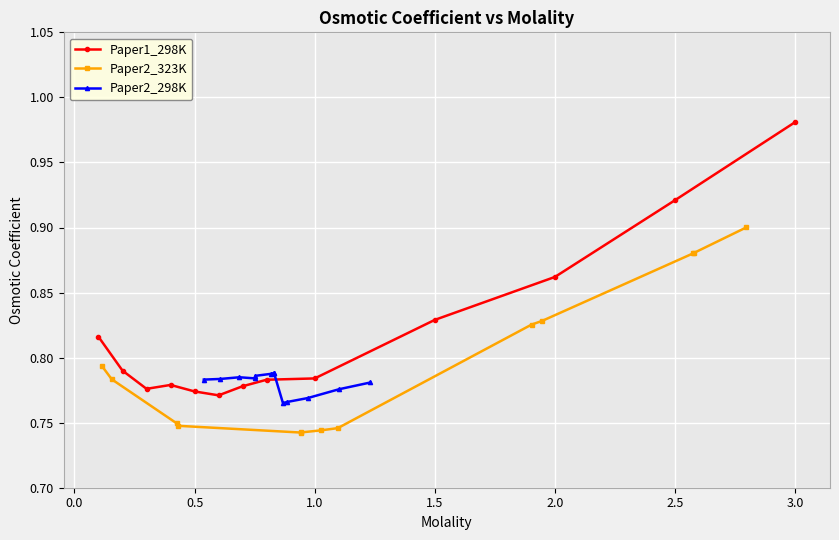

Reading left to right, list all the values displayed in this chart.

Paper1_298K: 0.8	0.8	0.8	0.8	0.8	0.8	0.8	0.8	0.8	0.8	0.9	0.9	1.0
Paper2_323K: 0.8	0.8	0.7	0.7	0.7	0.7	0.7	0.7	0.8	0.8	0.9	0.9	0.9
Paper2_298K: 0.8	0.8	0.8	0.8	0.8	0.8	0.8	0.8	0.8	0.8	0.8	0.8	0.8